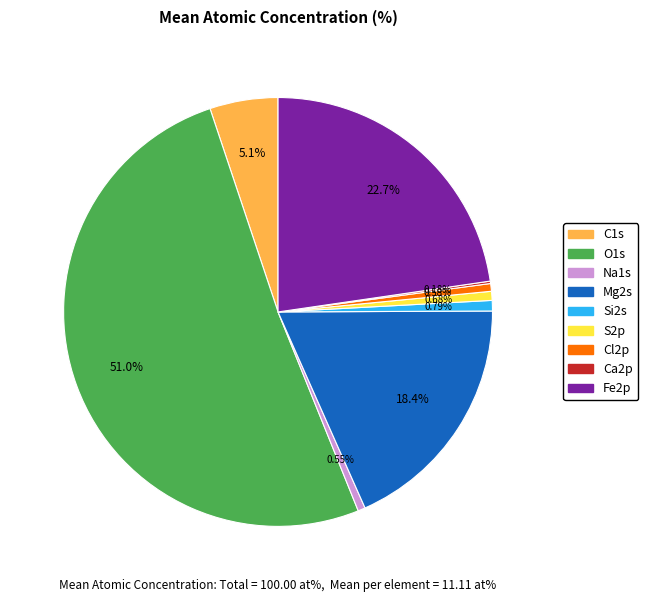

Which slice represents more than half of the pie?

O1s